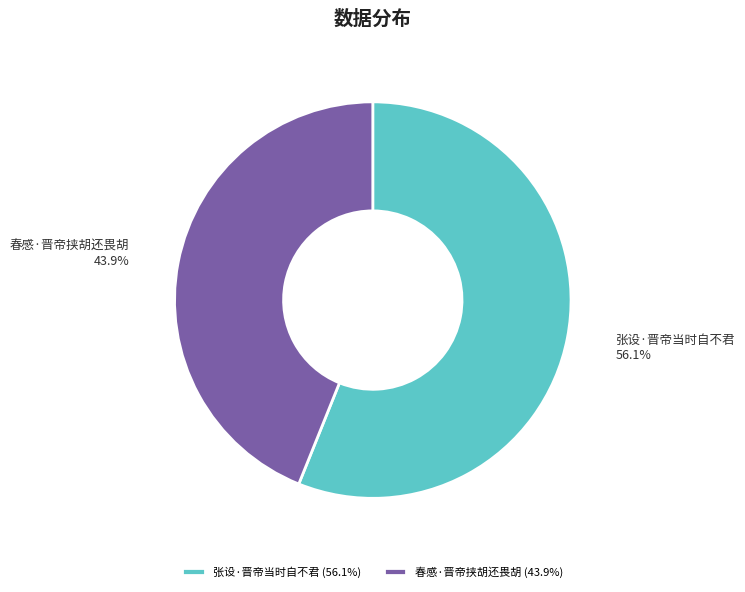

What is the largest slice in the pie chart?

张设·晋帝当时自不君